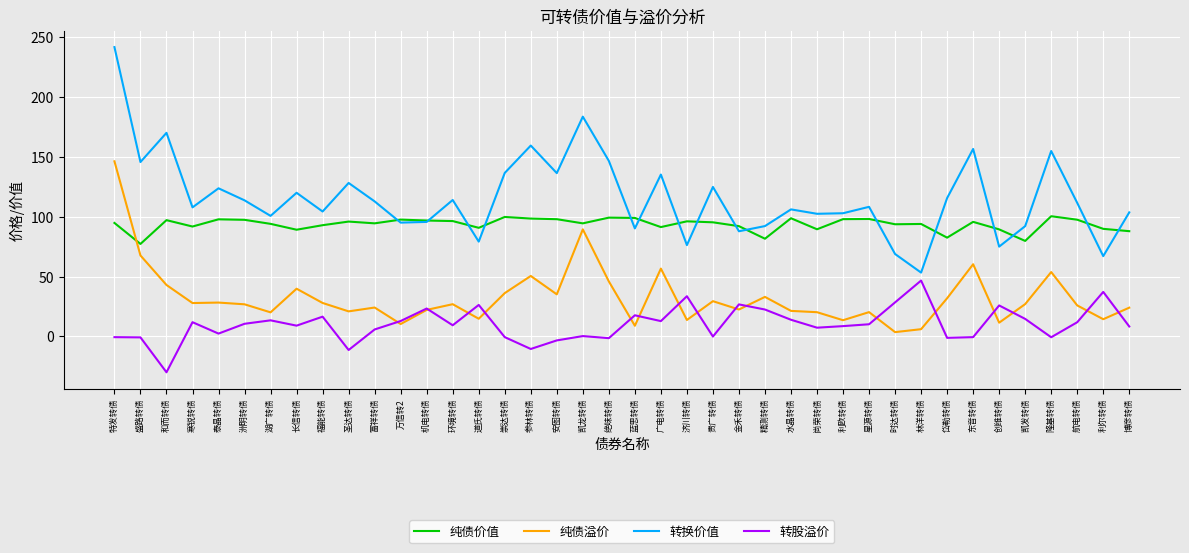

What is the spread (max minus min) of values at 林洋转债?

87.9